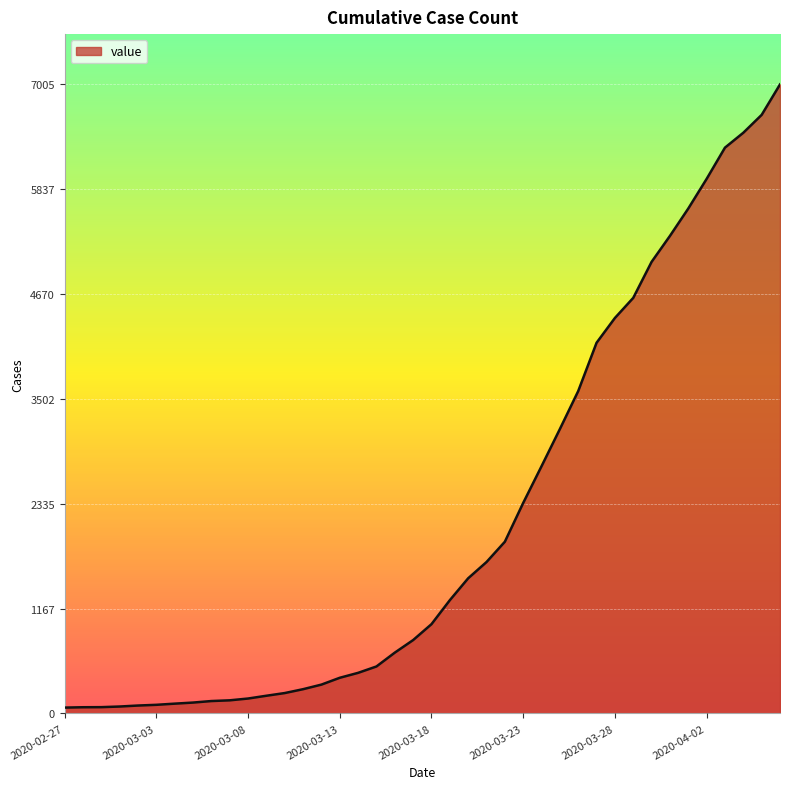

What is the difference between the maximum and minimum values?

6940